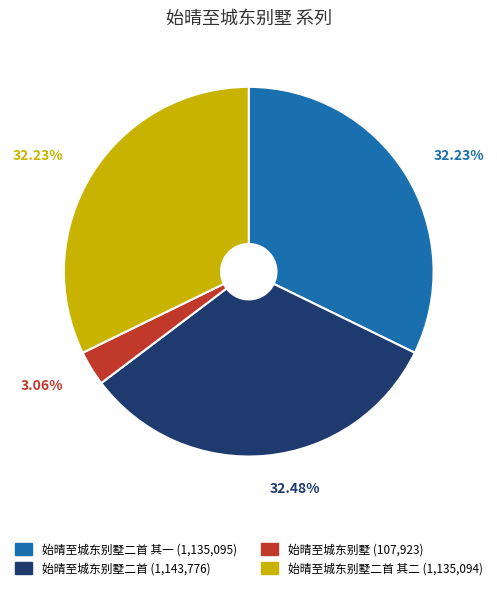

Is there a majority slice in this chart?

No